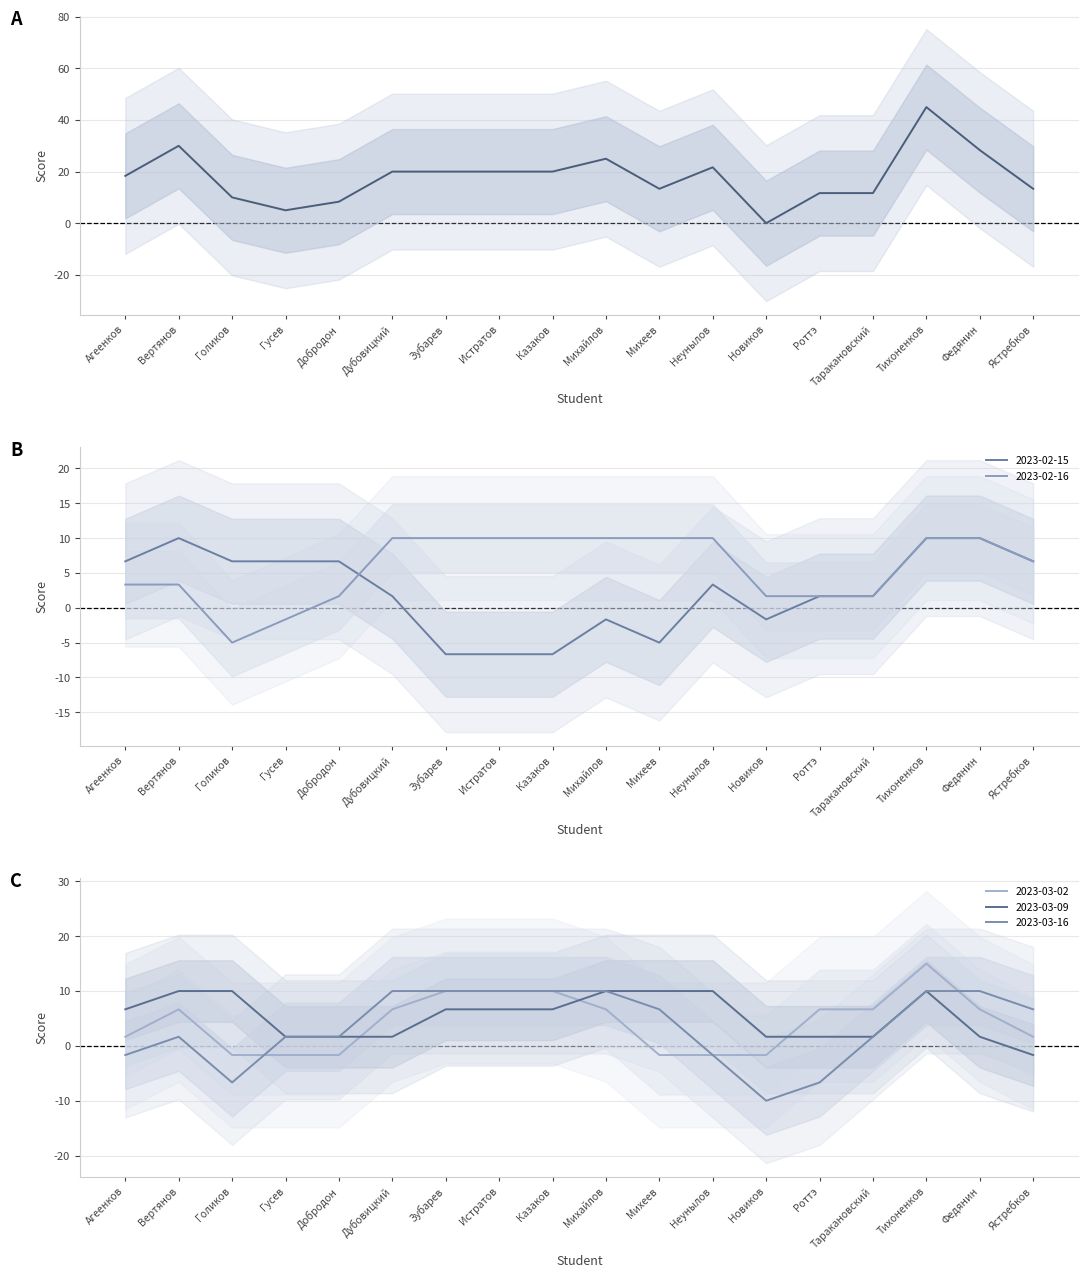

List the labels in order of value, smallest first.

Новиков, Гусев, Добродон, Голиков, Роттэ, Таракановский, Михеев, Ястребков, Агеенков, Зубарев, Дубовицкий, Истратов, Казаков, Неунылов, Михайлов, Федянин, Вертянов, Тихоненков